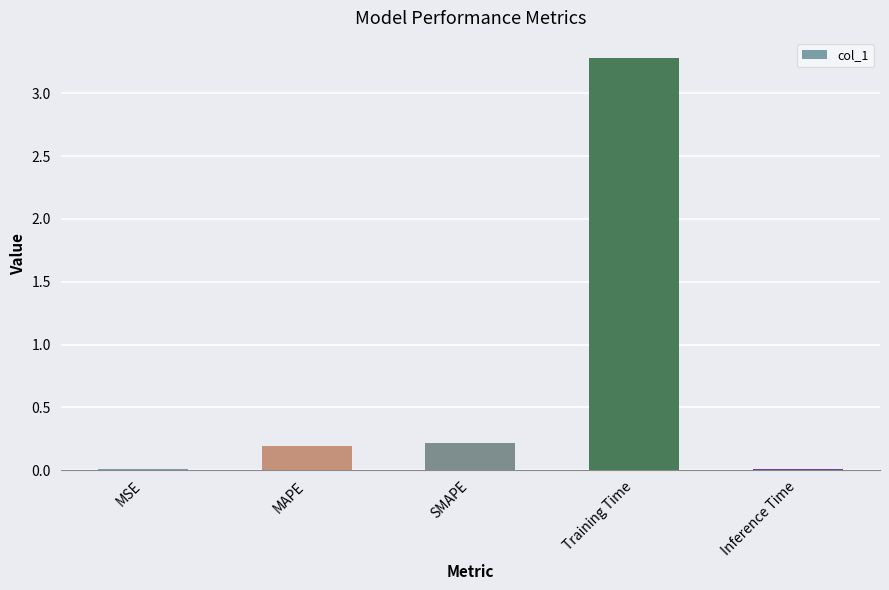

The chart shows a value of 0.4 at SMAPE. True or false?

False